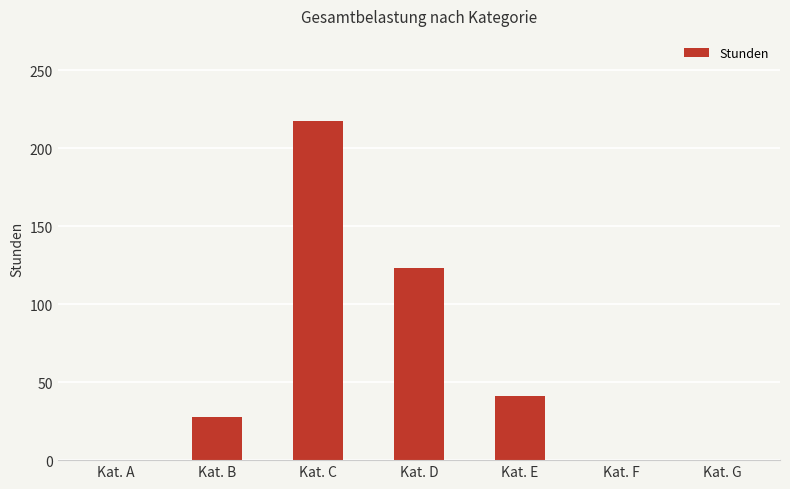

Is it true that the value at Kat. F is 119.1?

False